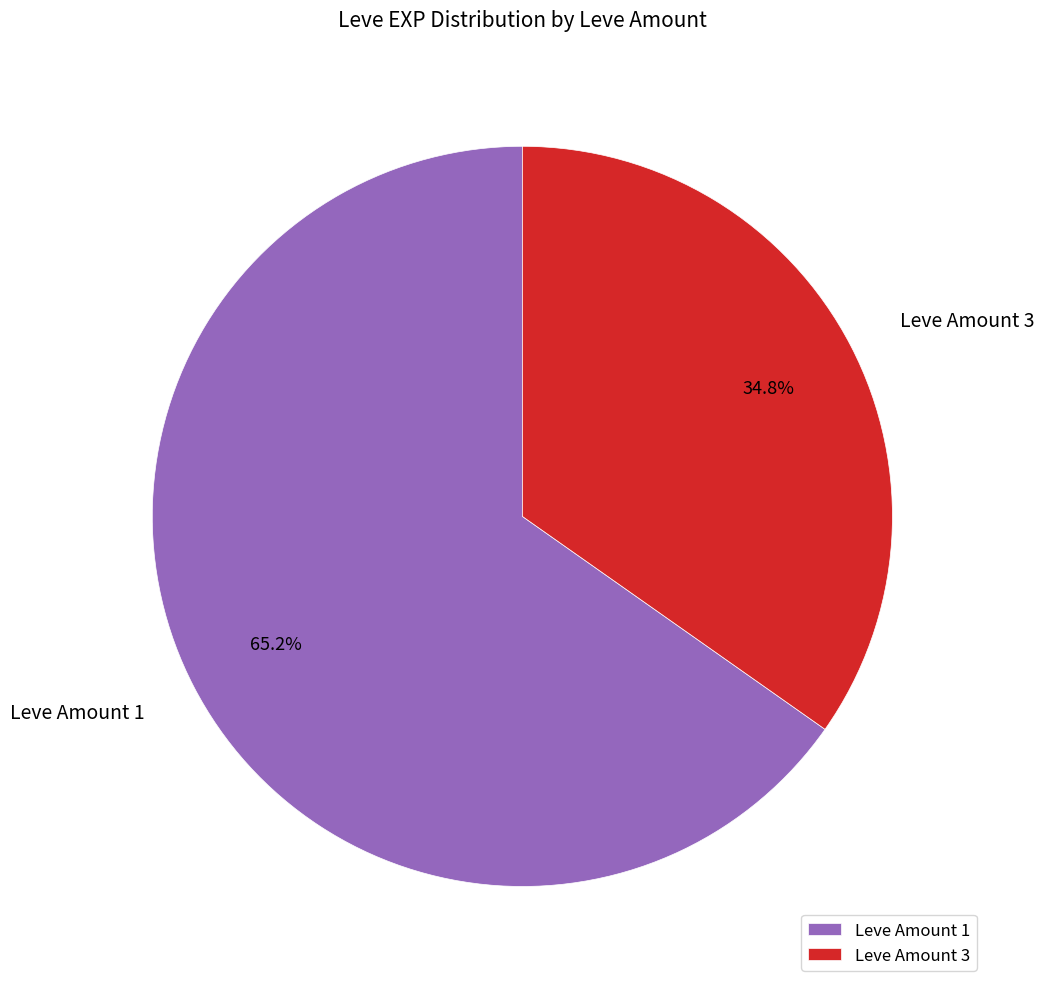

Combined, do Leve Amount 1 and Leve Amount 3 account for over 50%?

Yes